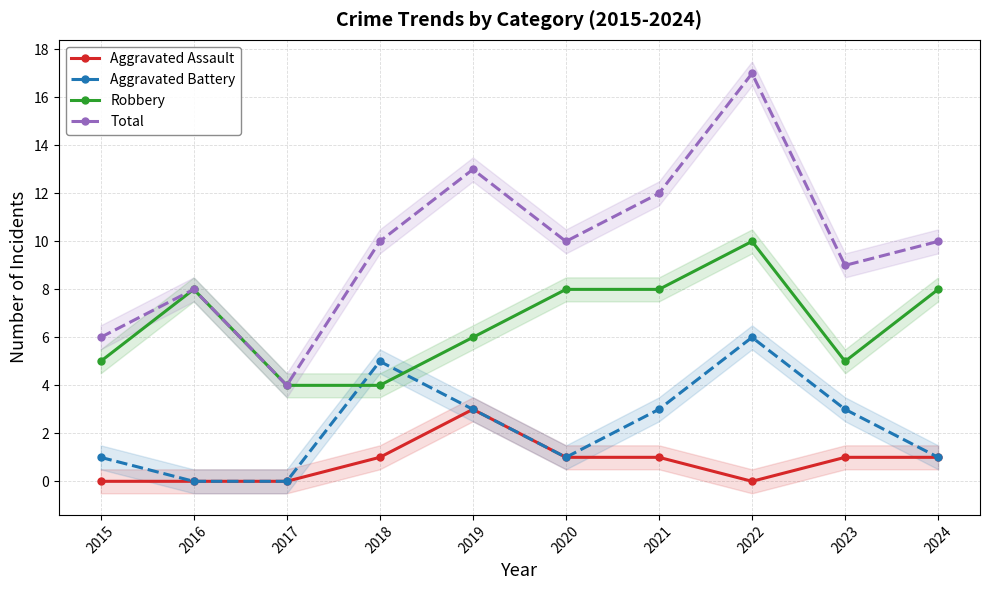

How many Aggravated Assault values are between 0 and 1?

9